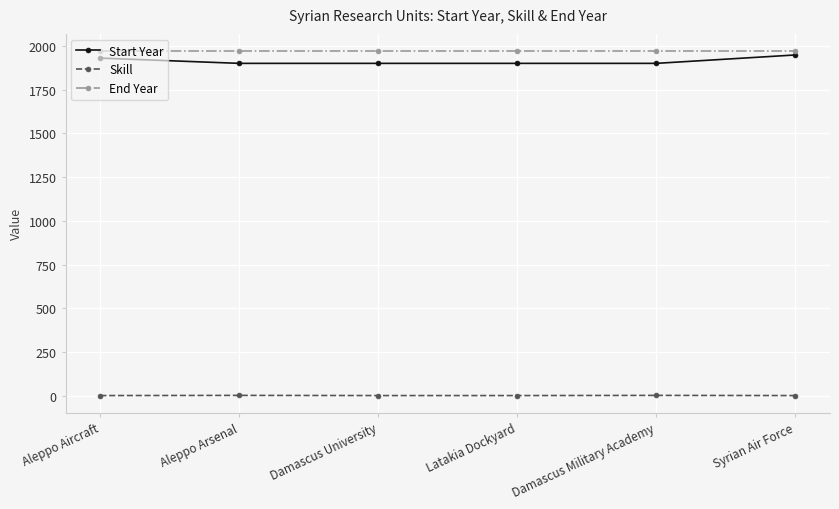

Rank the series by their maximum value, from lowest to highest.

Skill, Start Year, End Year